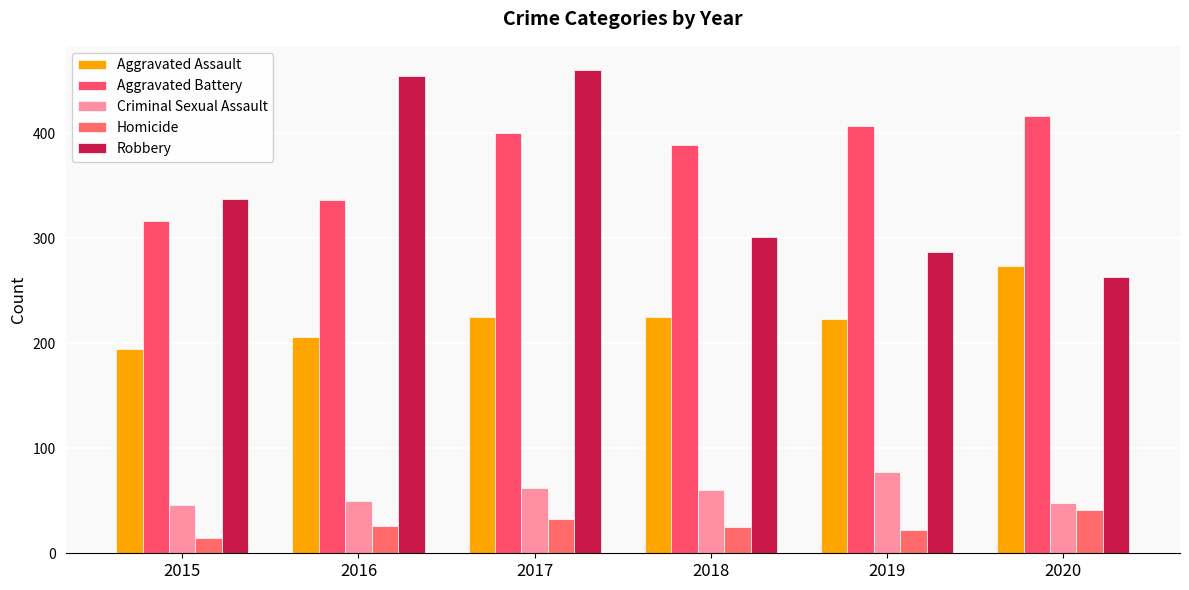

Which series has the widest spread of values?

Robbery